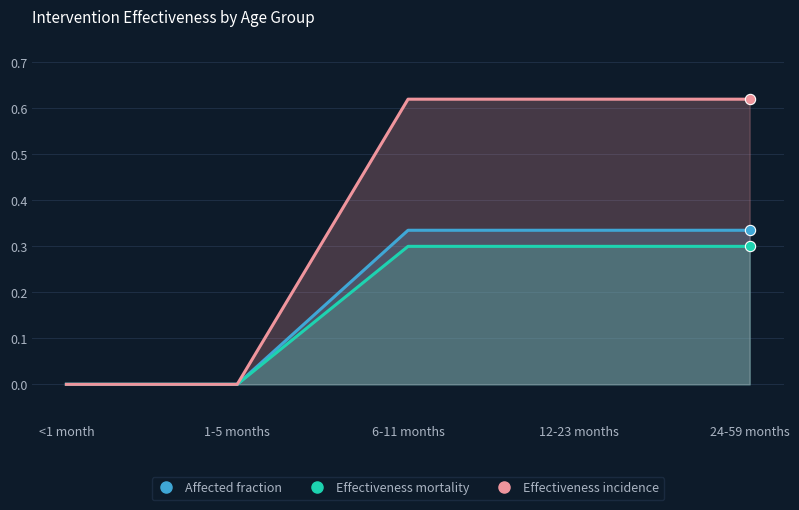

At which category is the sum across all series the highest?

6-11 months